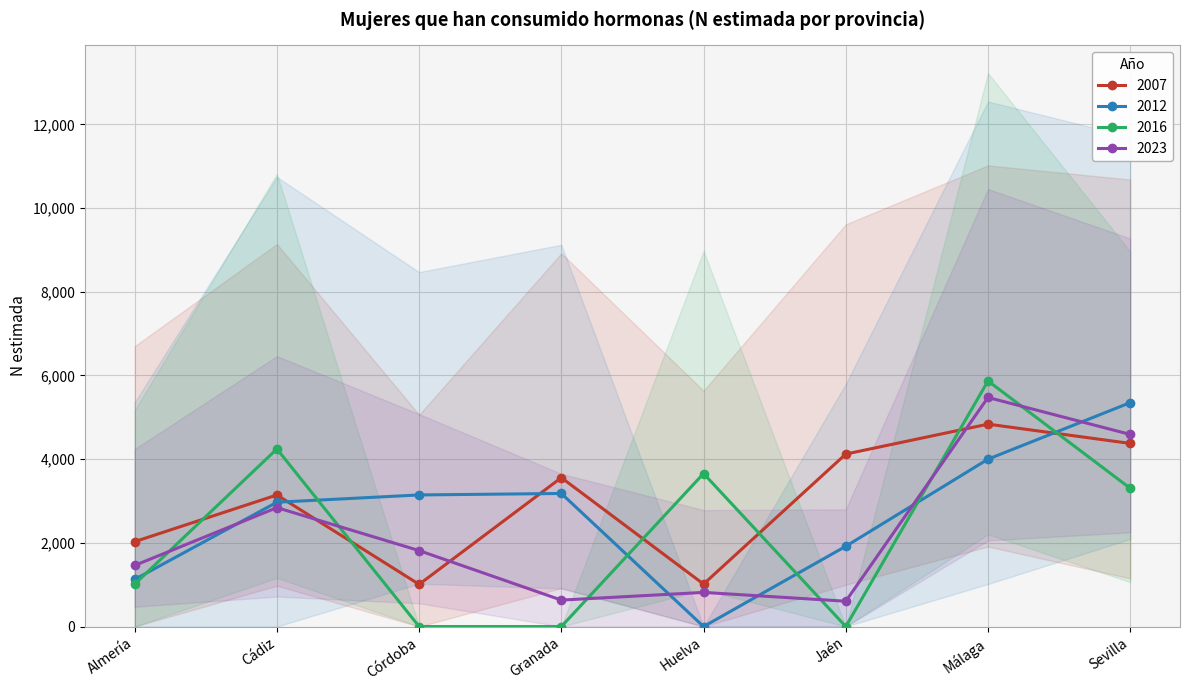

Is the value of 2012 at Córdoba greater than the value of 2016 at Granada?

Yes